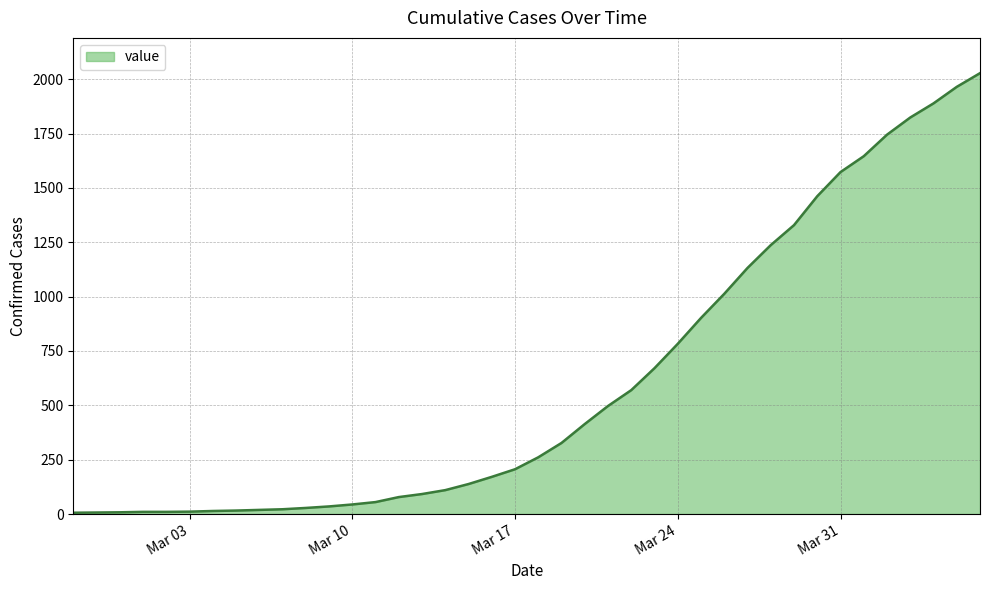

What is the maximum value shown in the chart?

2028